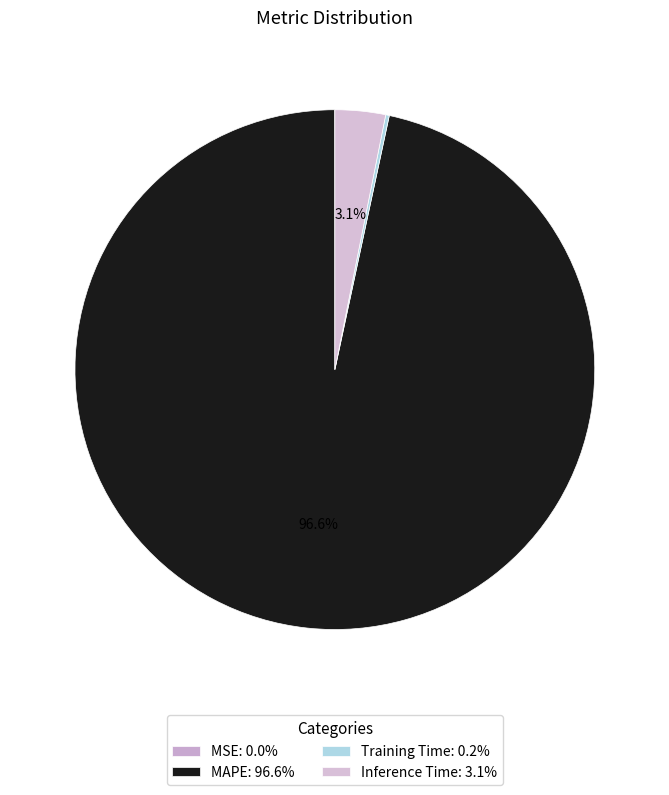

Count the number of slices in the pie.

4